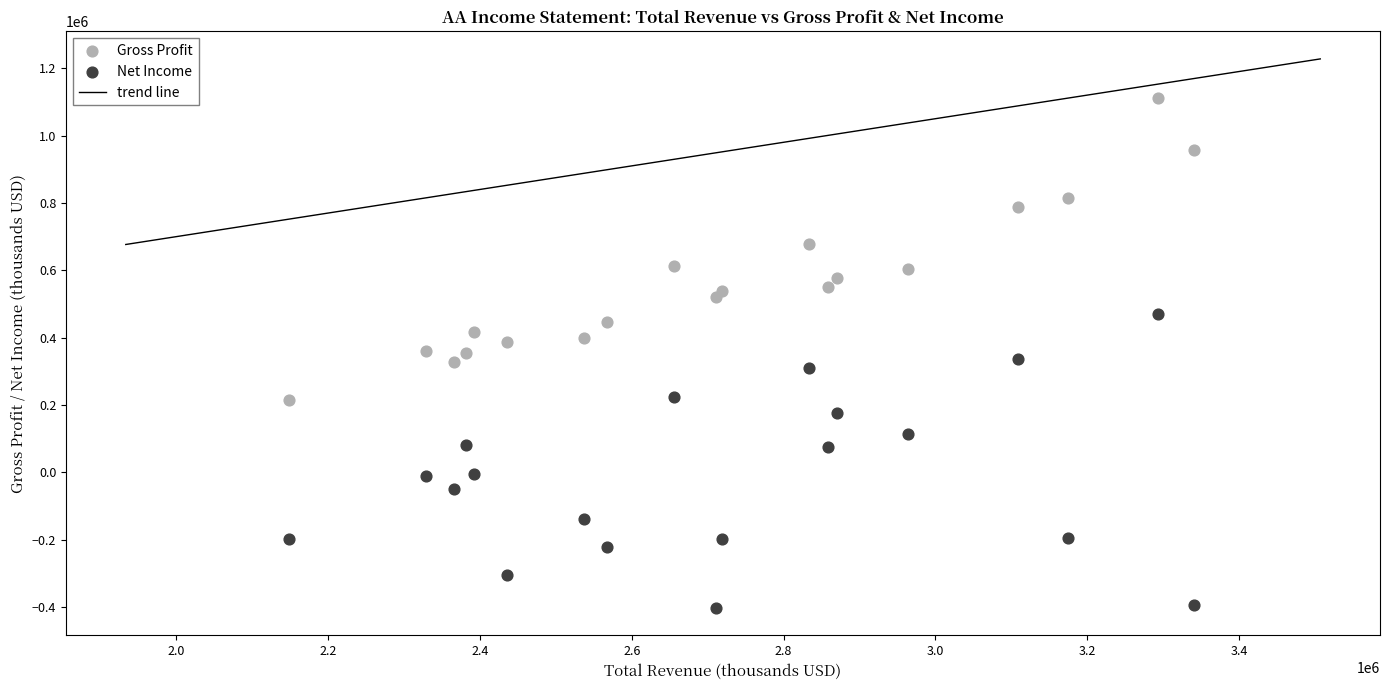

Which series reaches the maximum Y coordinate?

Gross Profit